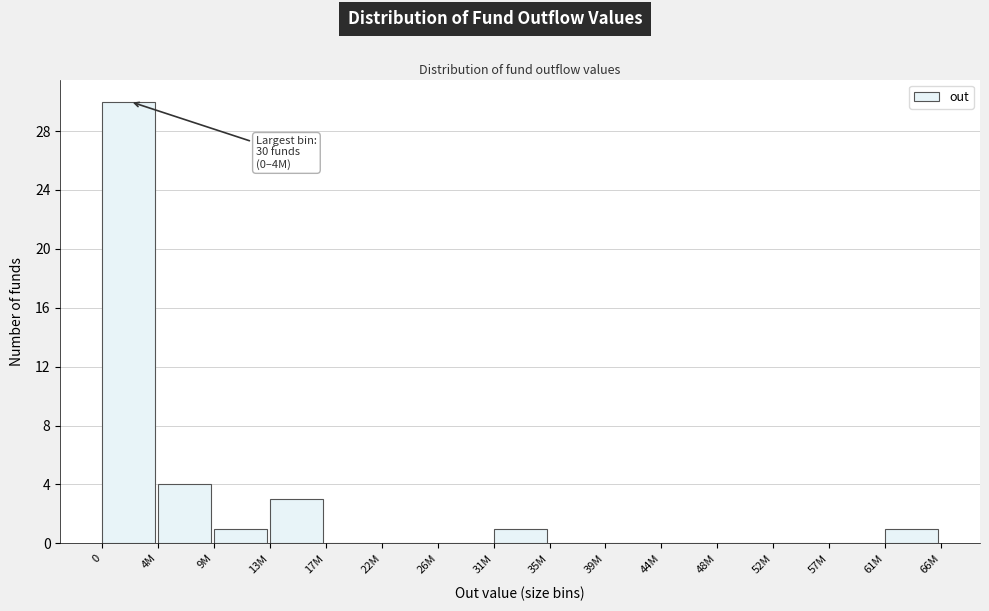

Reading right to left, transcribe all the data shown in this chart.

61M=1	57M=0	52M=0	48M=0	44M=0	39M=0	35M=0	31M=1	26M=0	22M=0	17M=0	13M=3	9M=1	4M=4	0=30